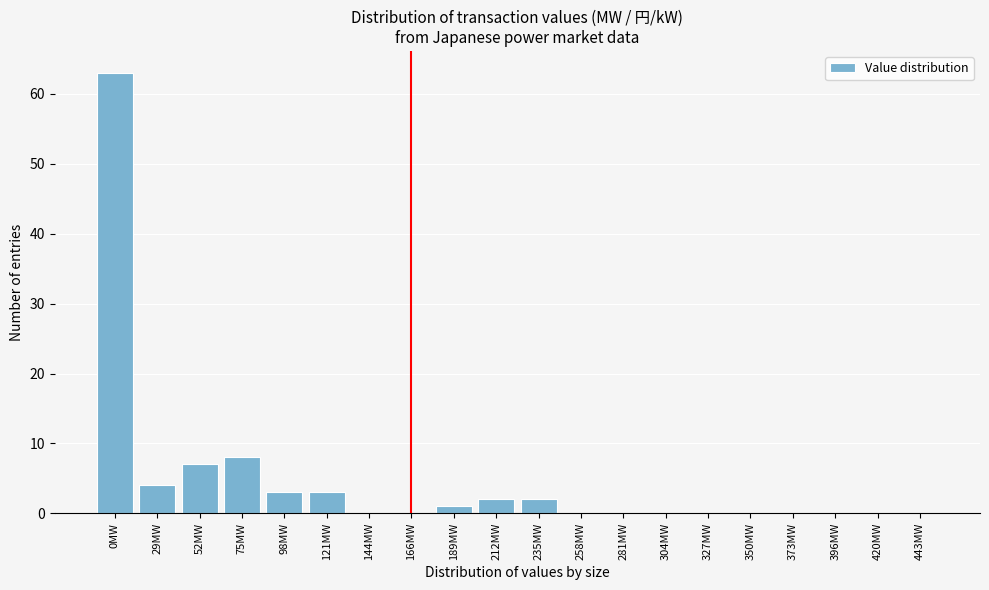

Reading left to right, what are all the values shown in this chart?

0MW=63	29MW=4	52MW=7	75MW=8	98MW=3	121MW=3	144MW=0	166MW=0	189MW=1	212MW=2	235MW=2	258MW=0	281MW=0	304MW=0	327MW=0	350MW=0	373MW=0	396MW=0	420MW=0	443MW=0